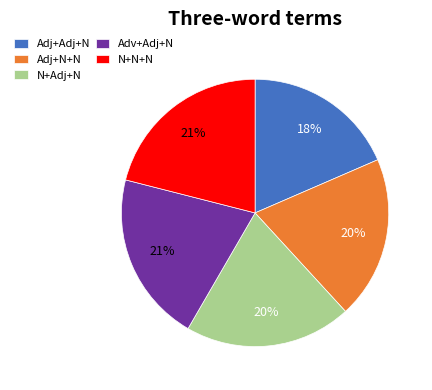

Approximately how many times larger is the value at Adj+N+N compared to Adv+Adj+N?

1.0